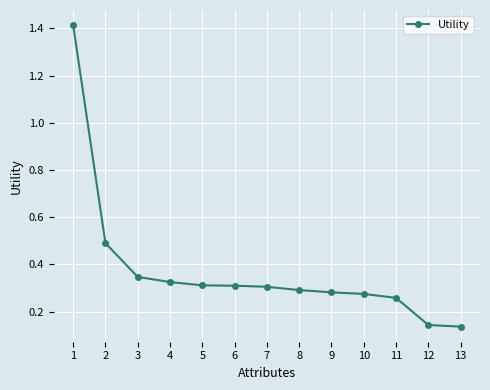

How many categories are shown in the chart?

13